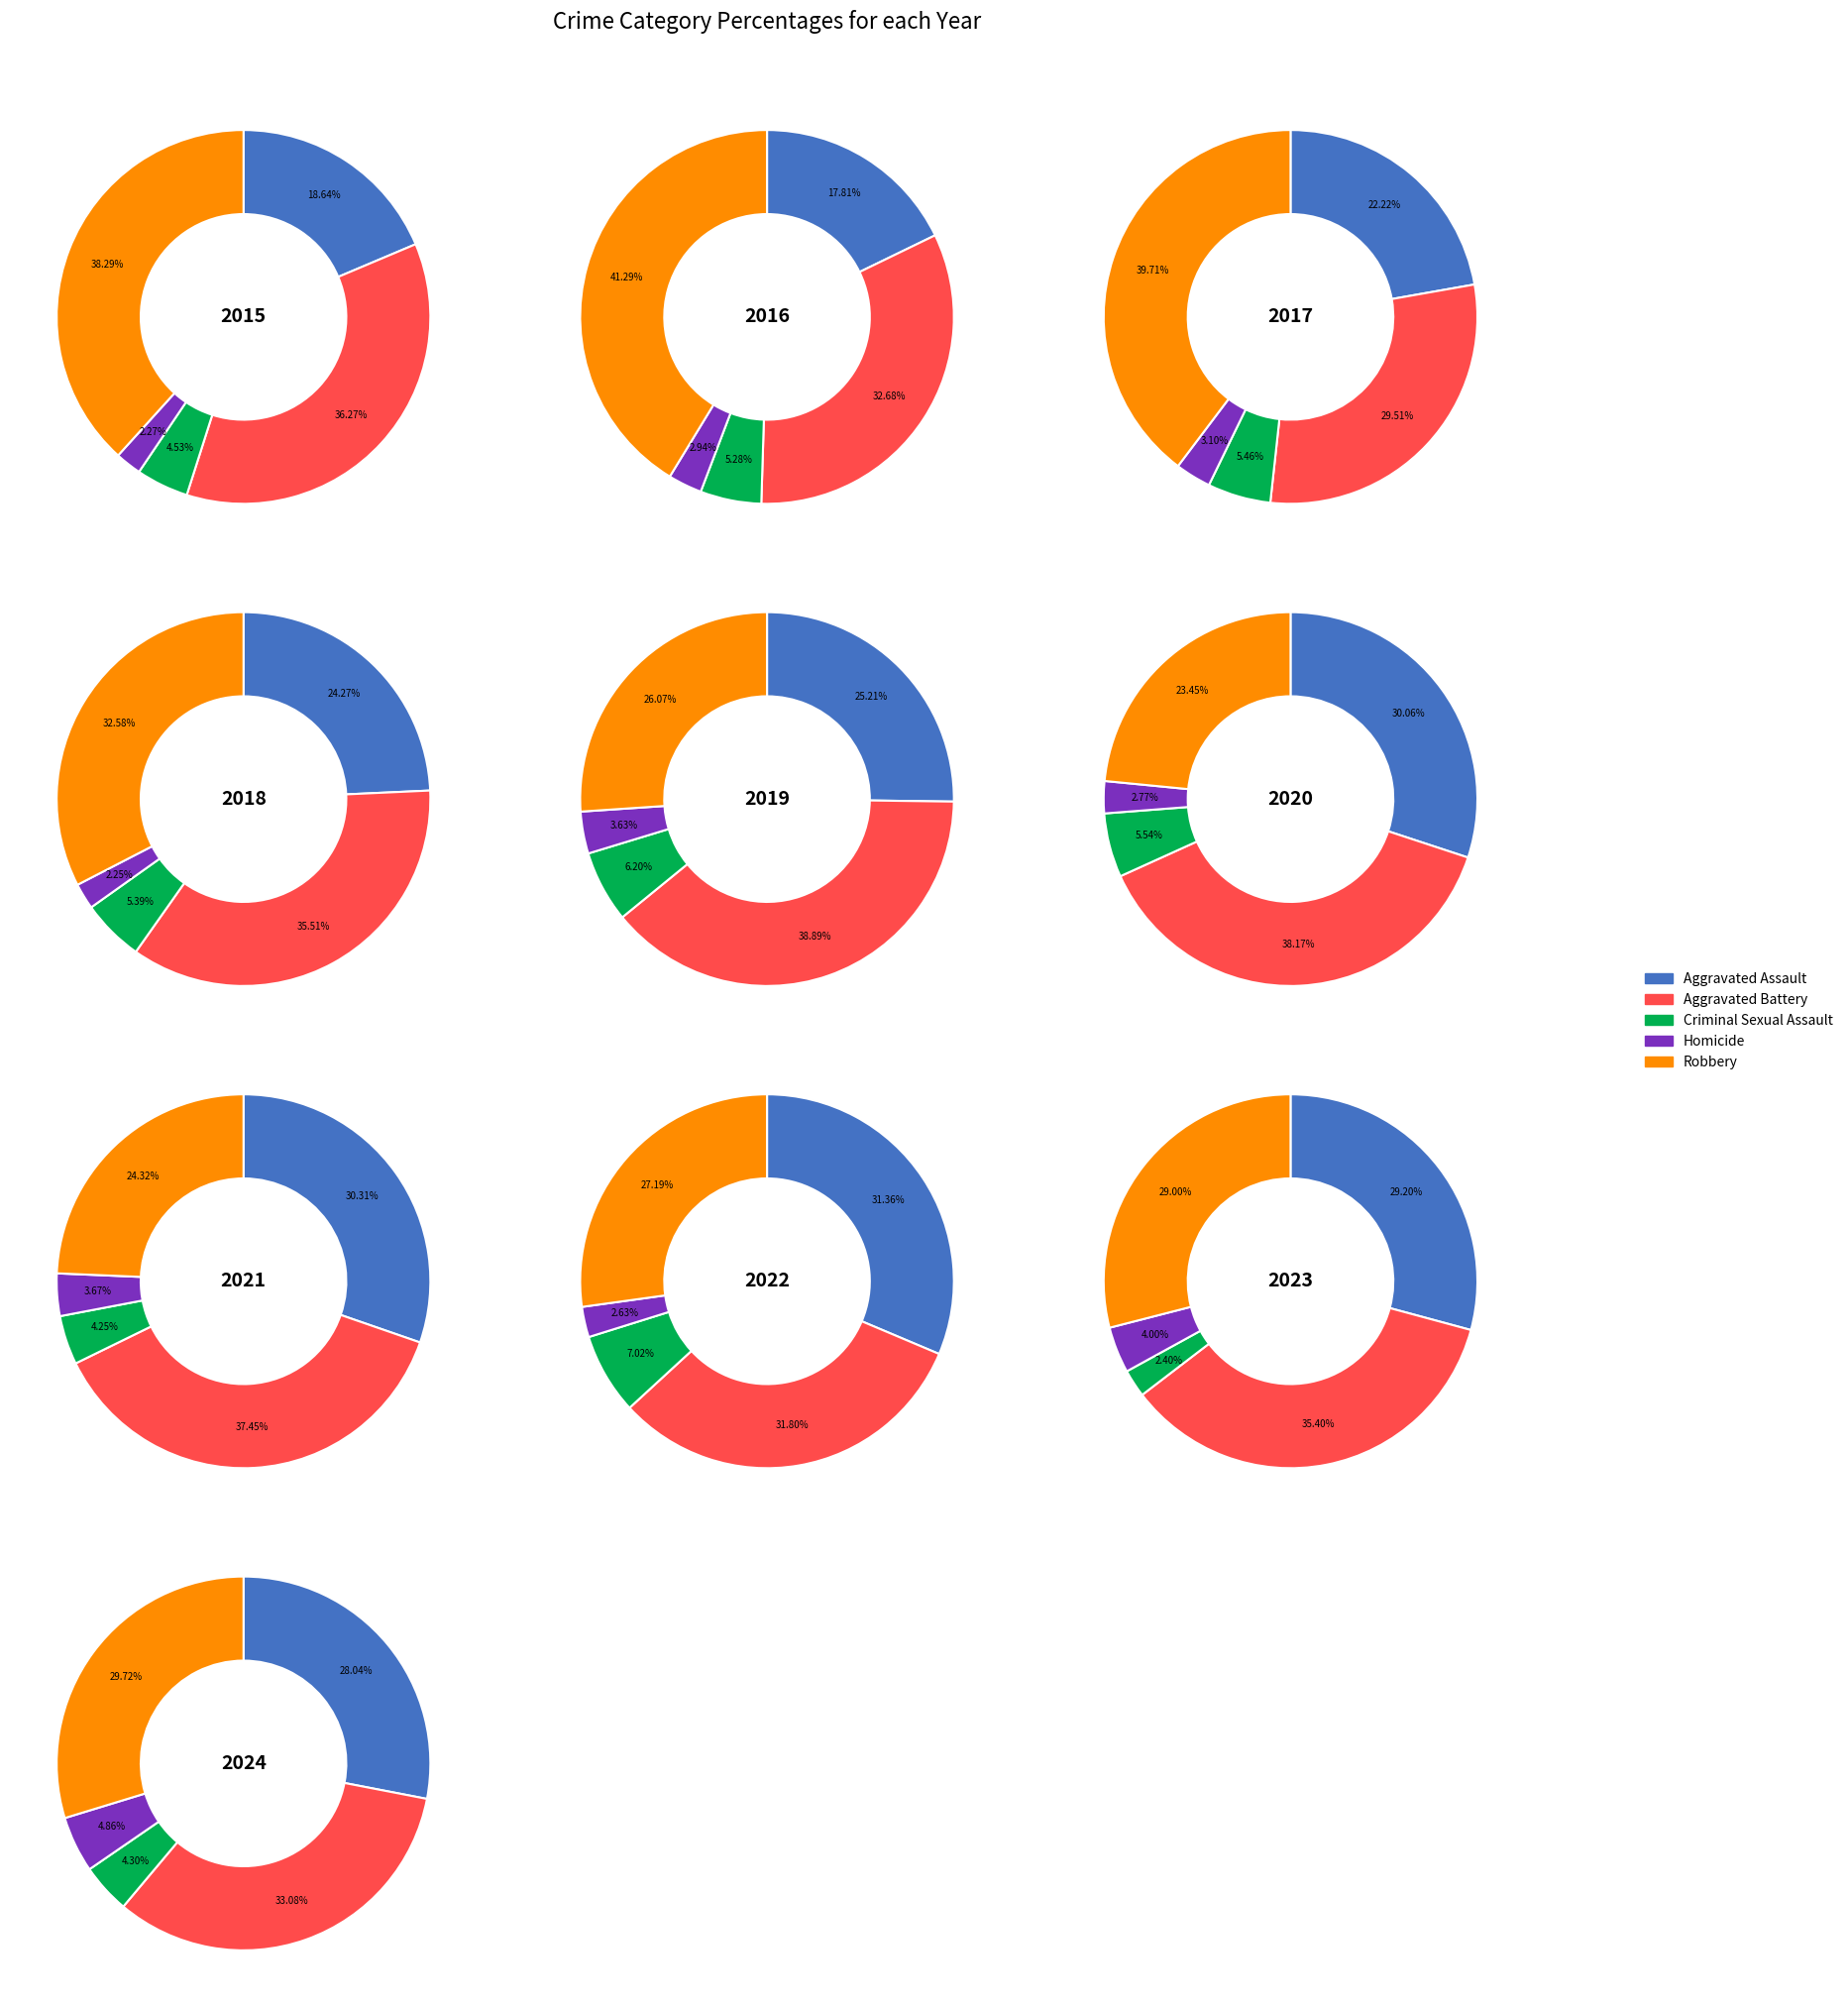

What portion of the pie excludes 0?

94.1%